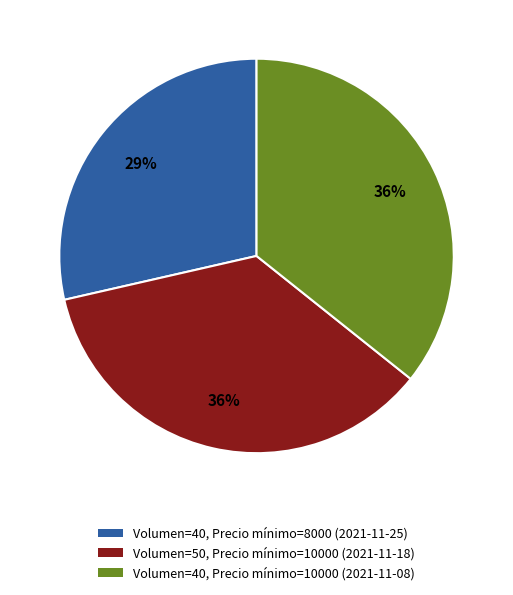

Is there a majority slice in this chart?

No